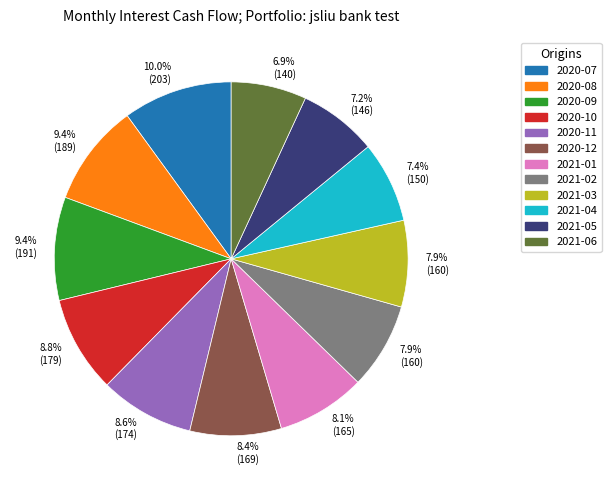

Which has a higher value, 2021-06 or 2021-01?

2021-01